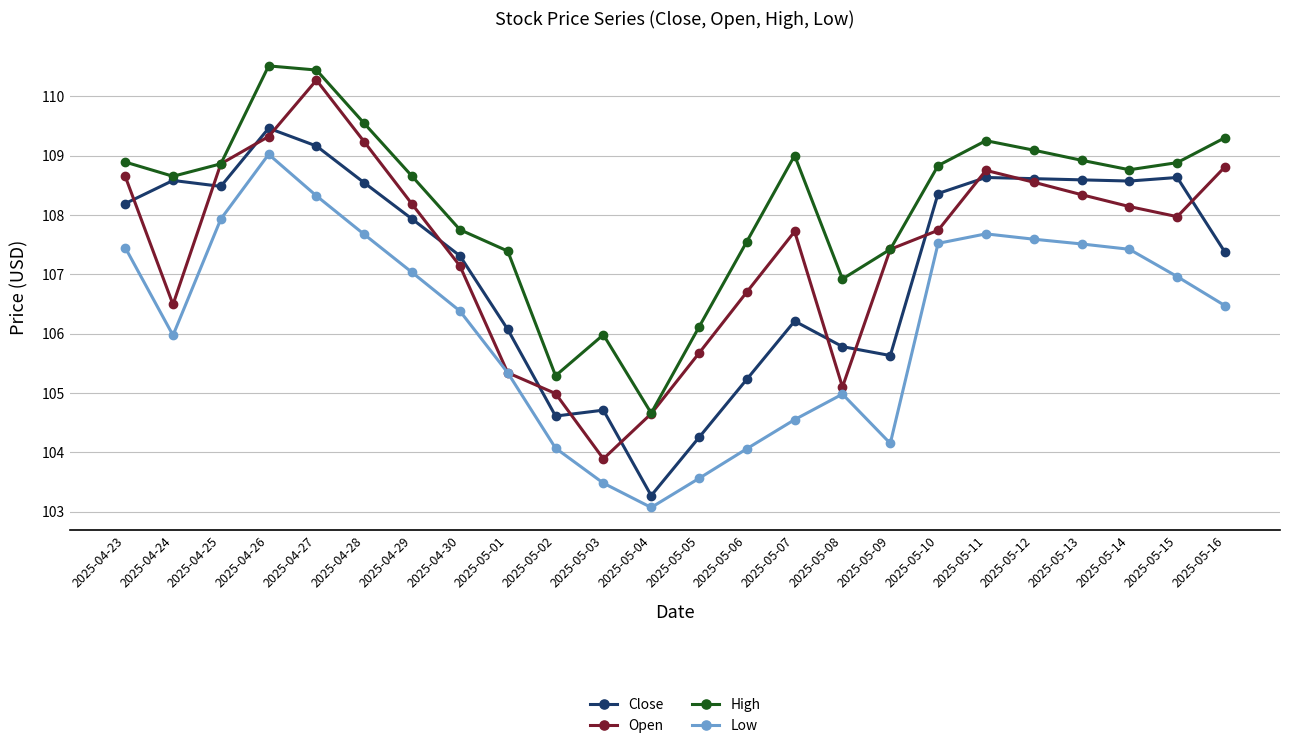

The Close series shows 166.4 at 2025-04-30. True or false?

False